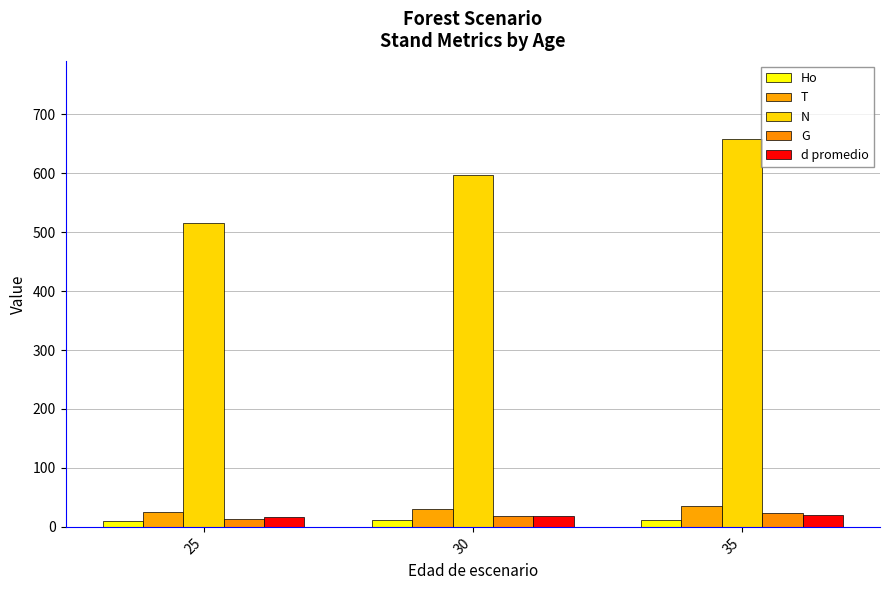

The T series shows 40.9 at 30. True or false?

False